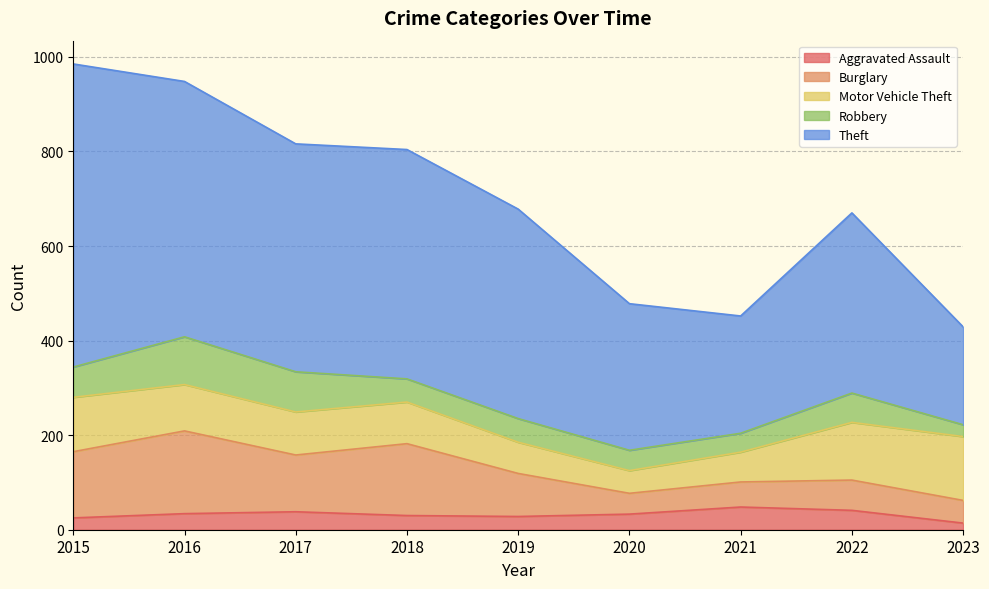

Is it true that Burglary equals 152 at 2018?

True